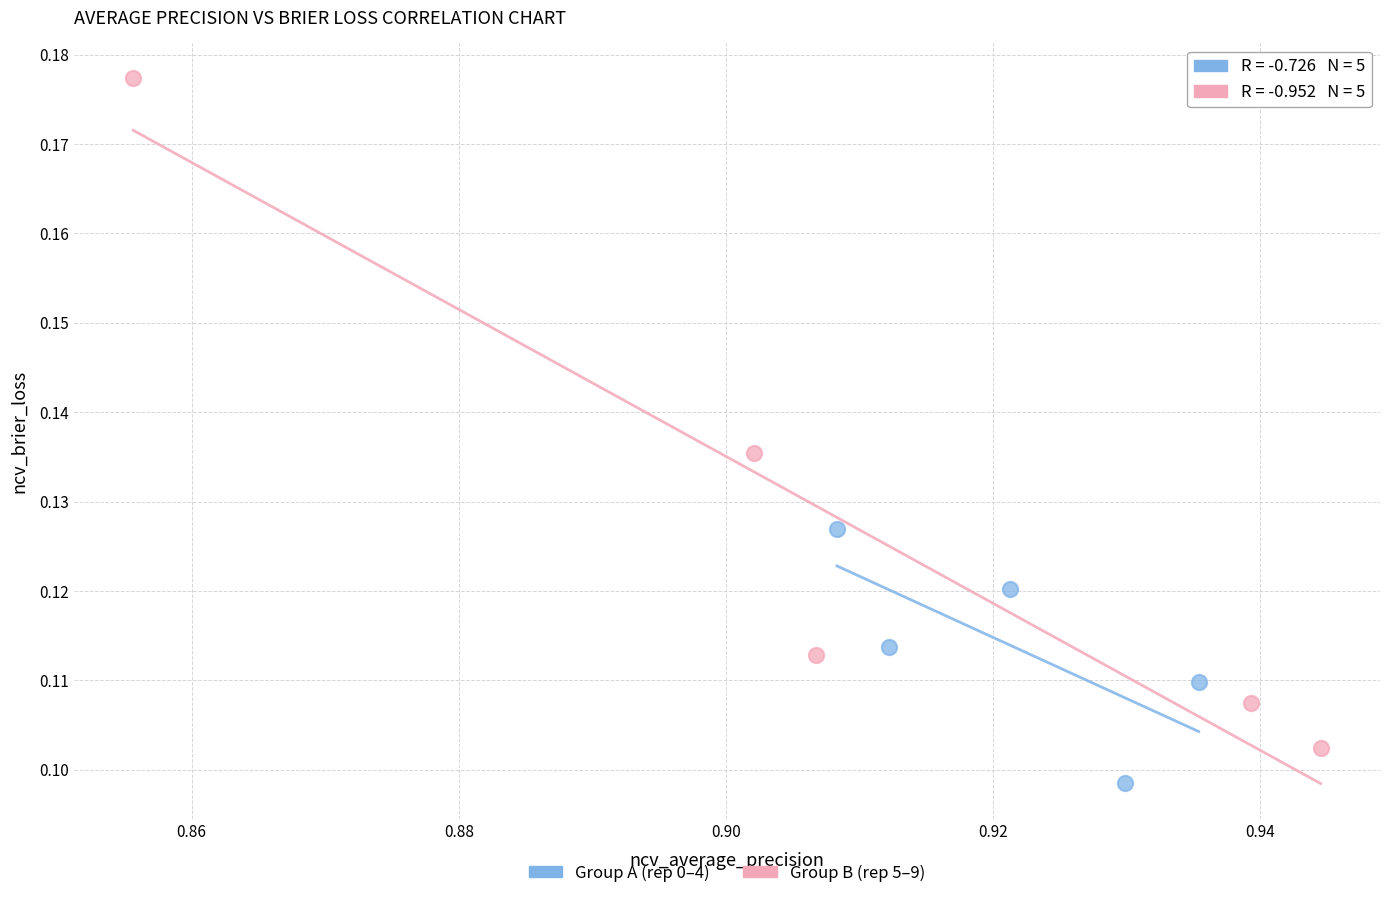

Which series reaches the minimum Y coordinate?

Group A (rep 0–4)